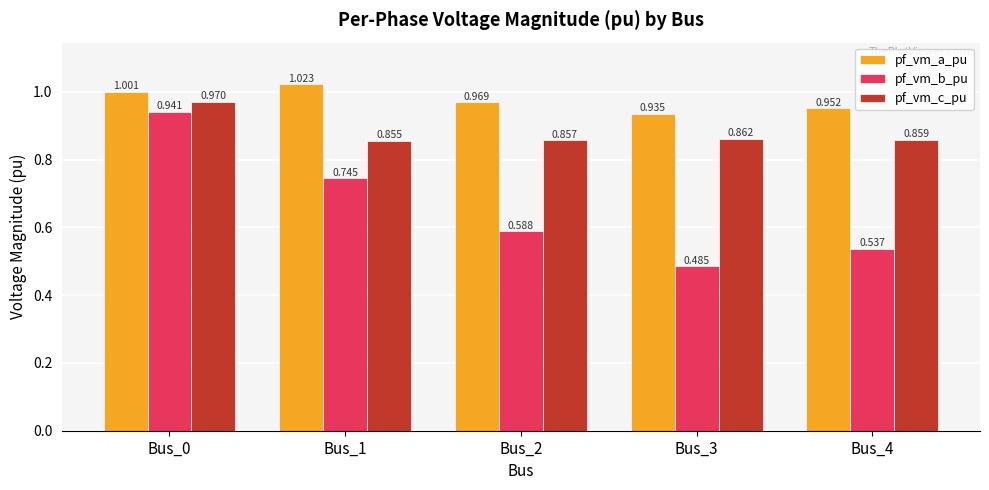

At Bus_1, list the series in order from smallest to largest.

pf_vm_b_pu, pf_vm_c_pu, pf_vm_a_pu